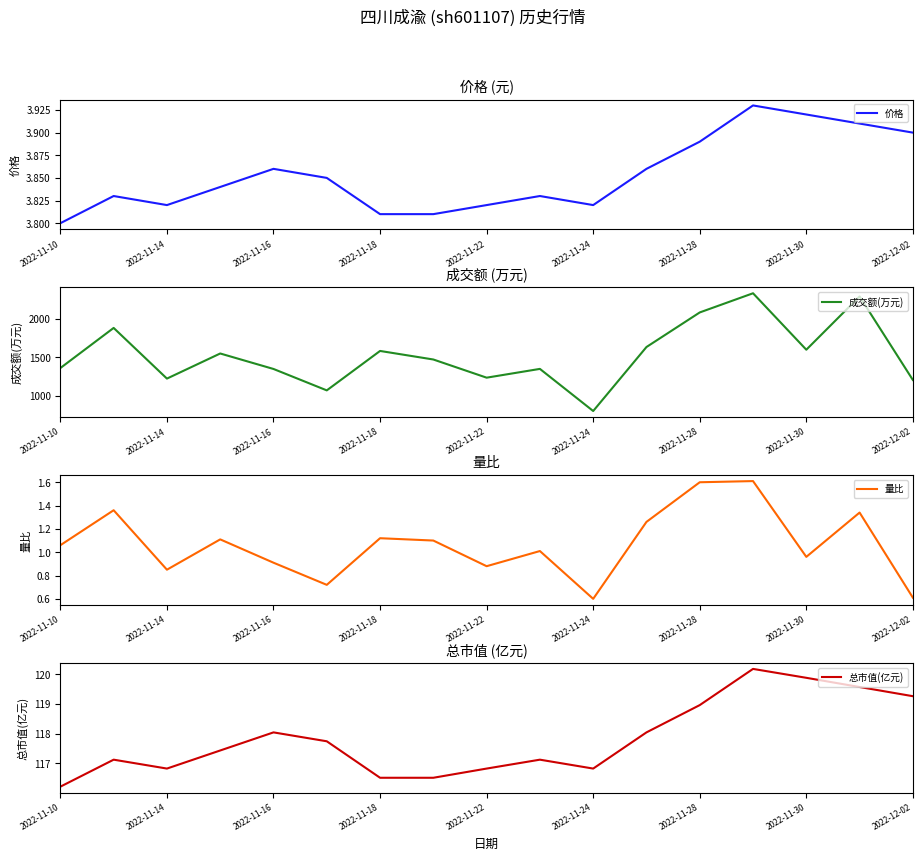

True or false: 价格 has a value of 2.2 at 2022-11-16.

False